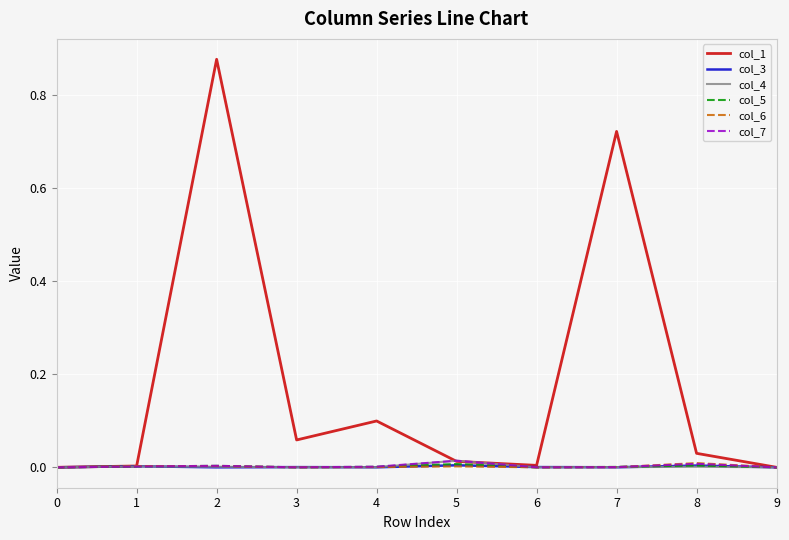

How many lines are shown in the chart?

6